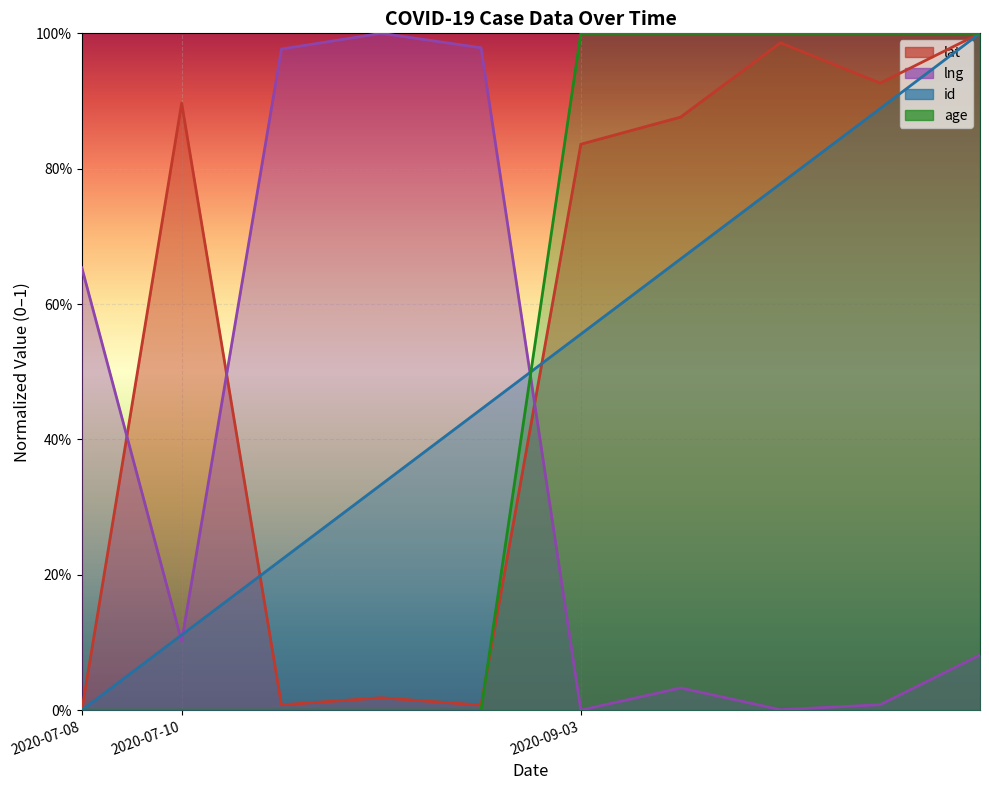

The value of id at 2020-07-10 is 0.1. True or false?

False